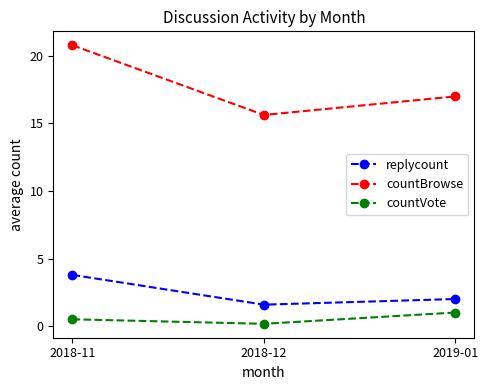

Where does the replycount series first go above 2?

2018-11